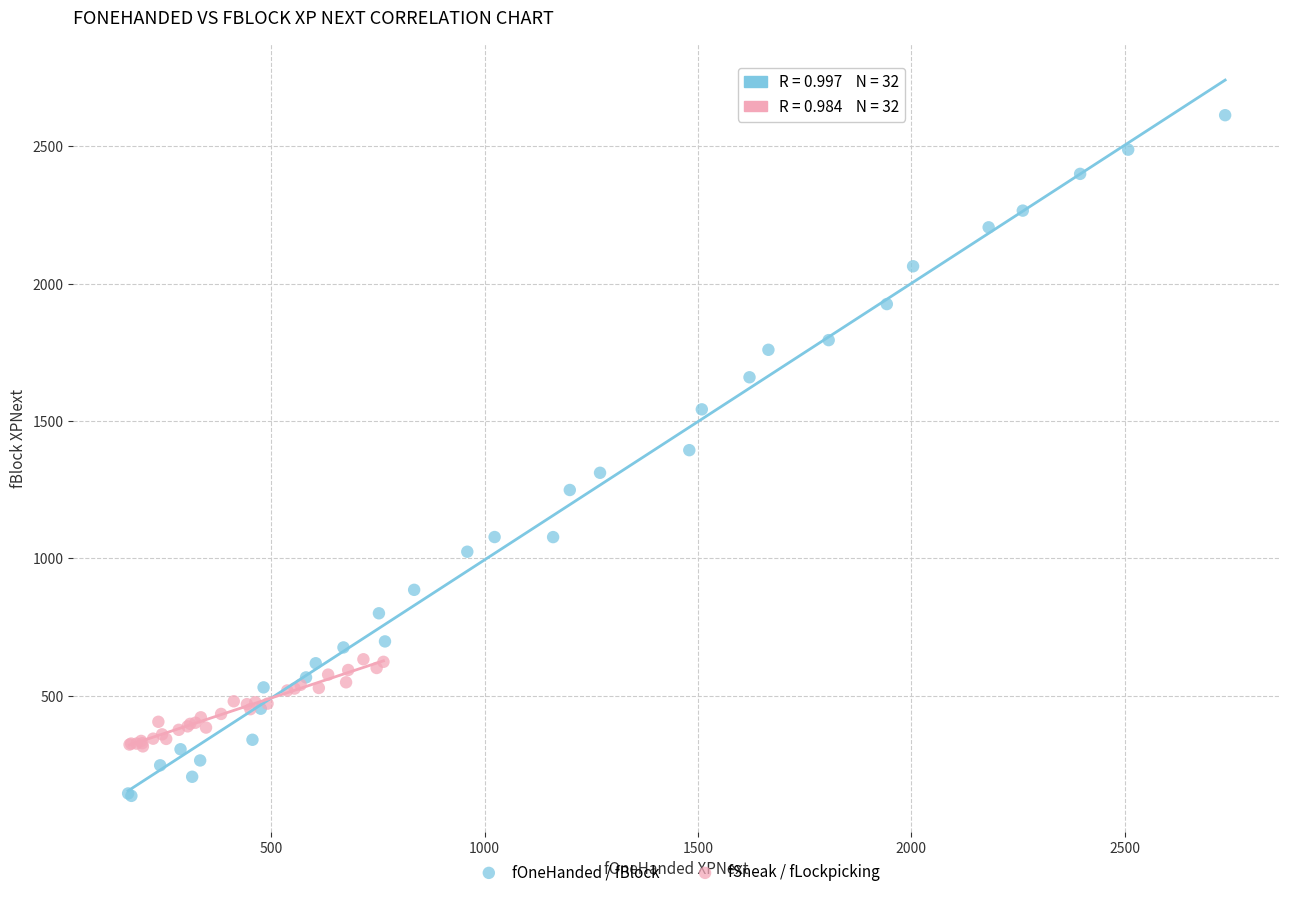

Which series reaches the minimum Y coordinate?

fOneHanded / fBlock